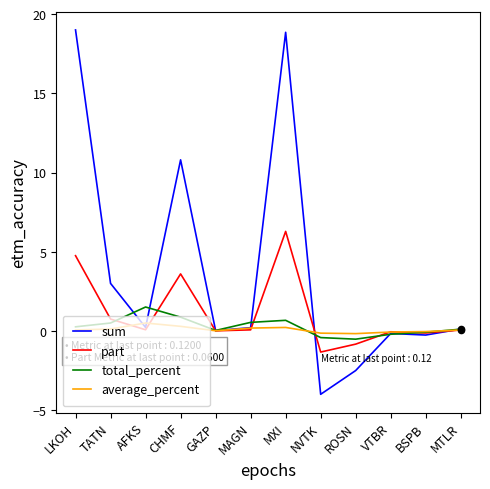

Is the value of part at MXI greater than the value of sum at MXI?

No